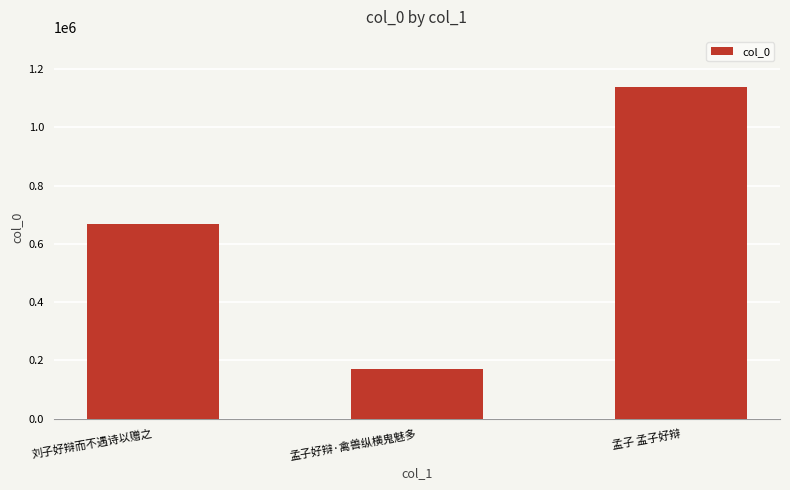

What is the smallest value displayed?

170730